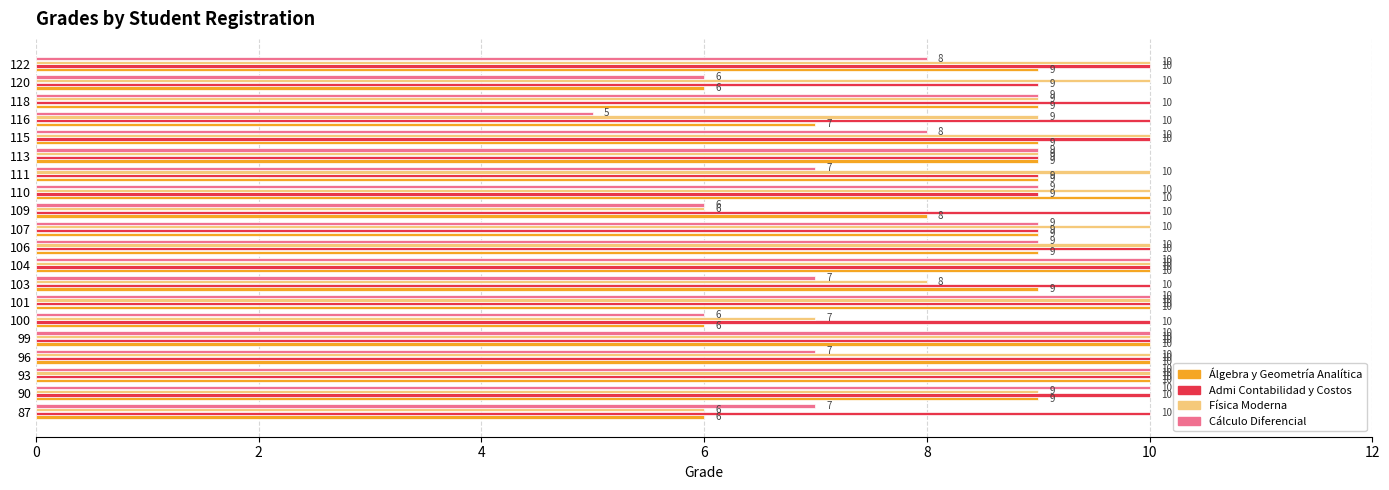

What is the average value of the Cálculo Diferencial series?

8